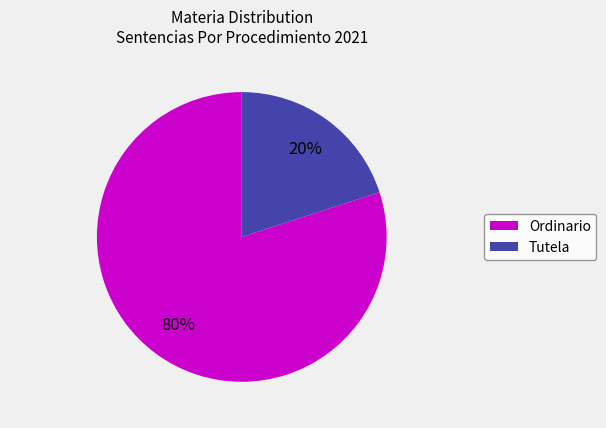

Does Ordinario represent more than half of the total?

Yes